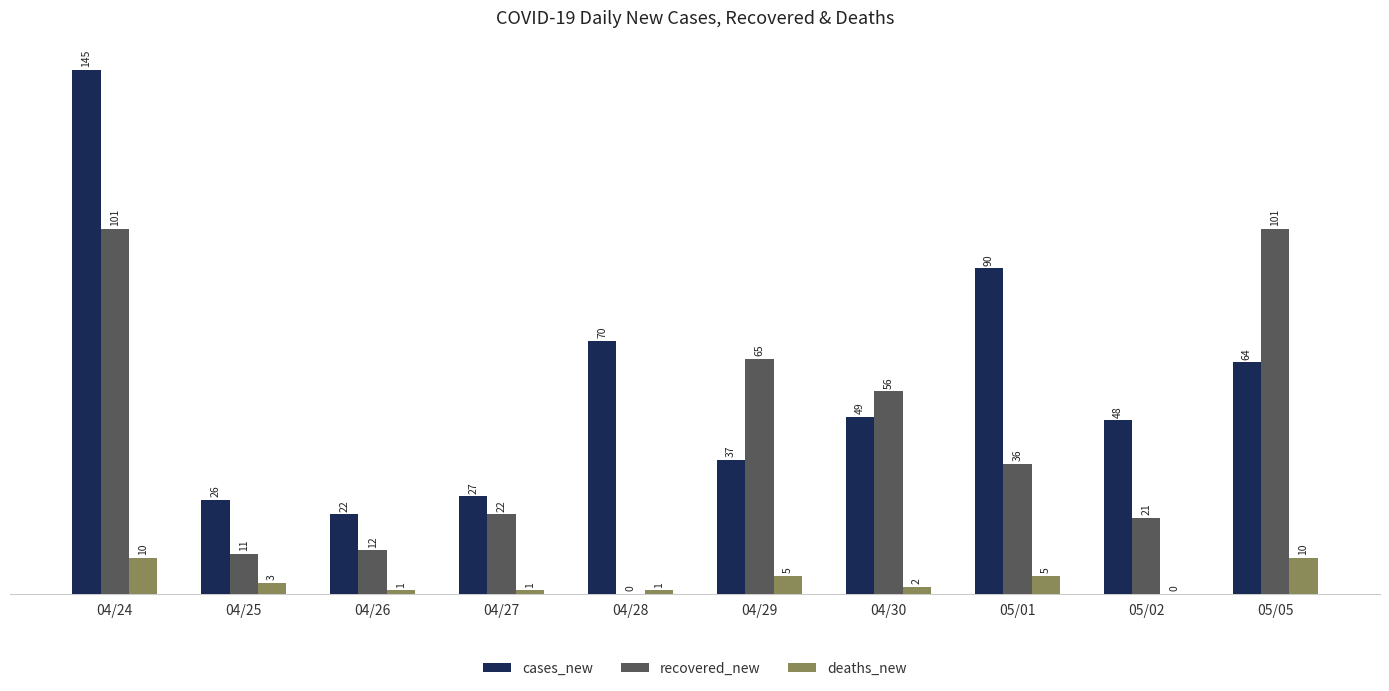

Reading left to right, transcribe all the data shown in this chart.

cases_new: 04/24=145	04/25=26	04/26=22	04/27=27	04/28=70	04/29=37	04/30=49	05/01=90	05/02=48	05/05=64
recovered_new: 04/24=101	04/25=11	04/26=12	04/27=22	04/28=0	04/29=65	04/30=56	05/01=36	05/02=21	05/05=101
deaths_new: 04/24=10	04/25=3	04/26=1	04/27=1	04/28=1	04/29=5	04/30=2	05/01=5	05/02=0	05/05=10